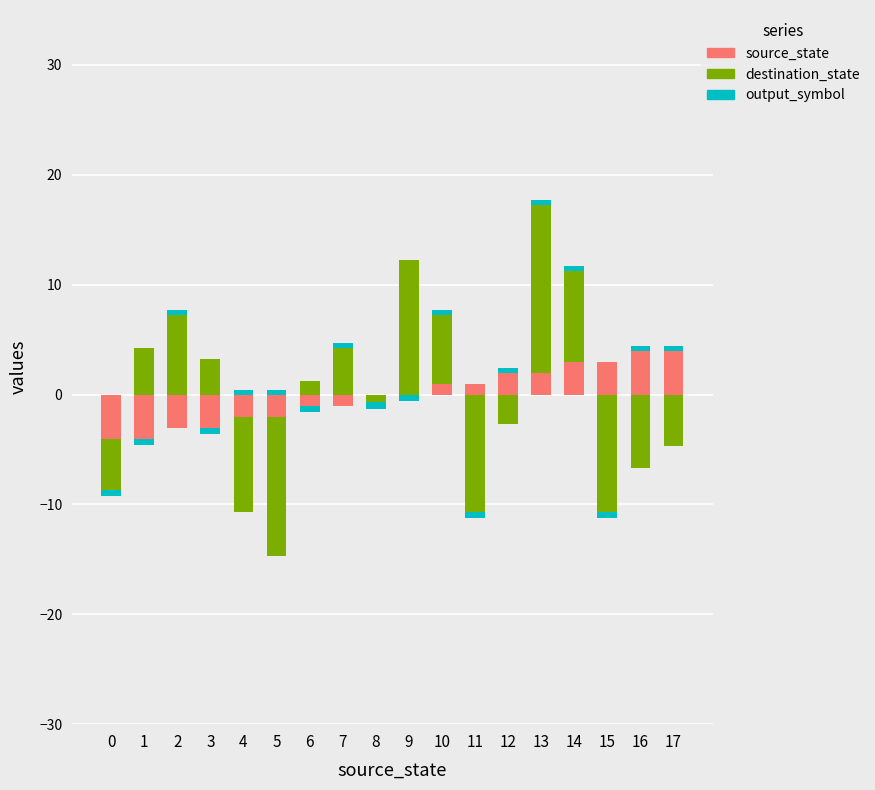

Are the bars horizontal?

No